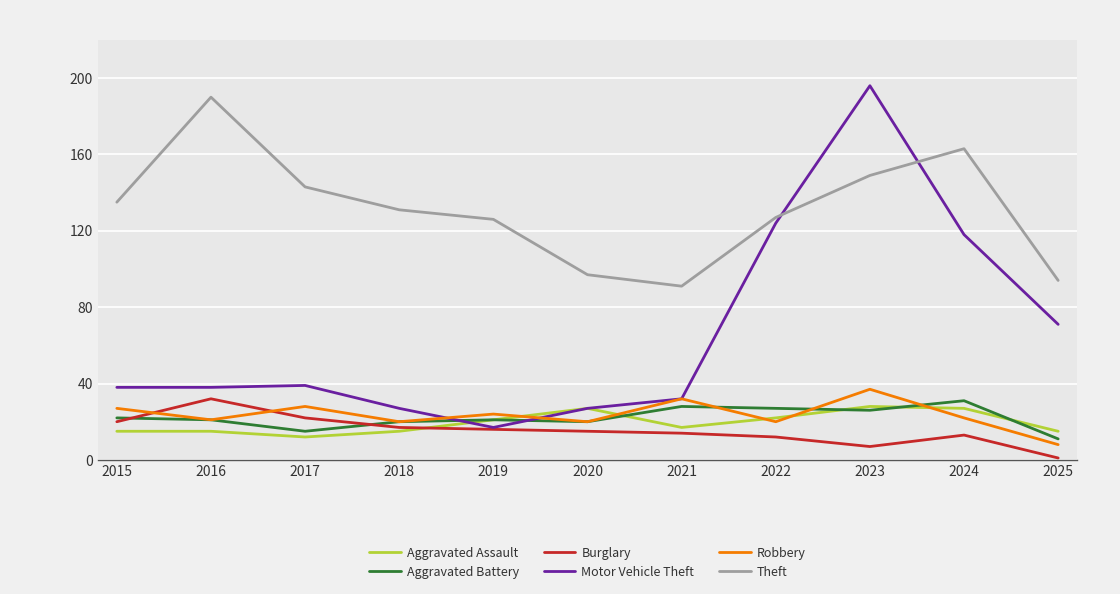

Rank the series at 2023 from lowest to highest value.

Burglary, Aggravated Battery, Aggravated Assault, Robbery, Theft, Motor Vehicle Theft